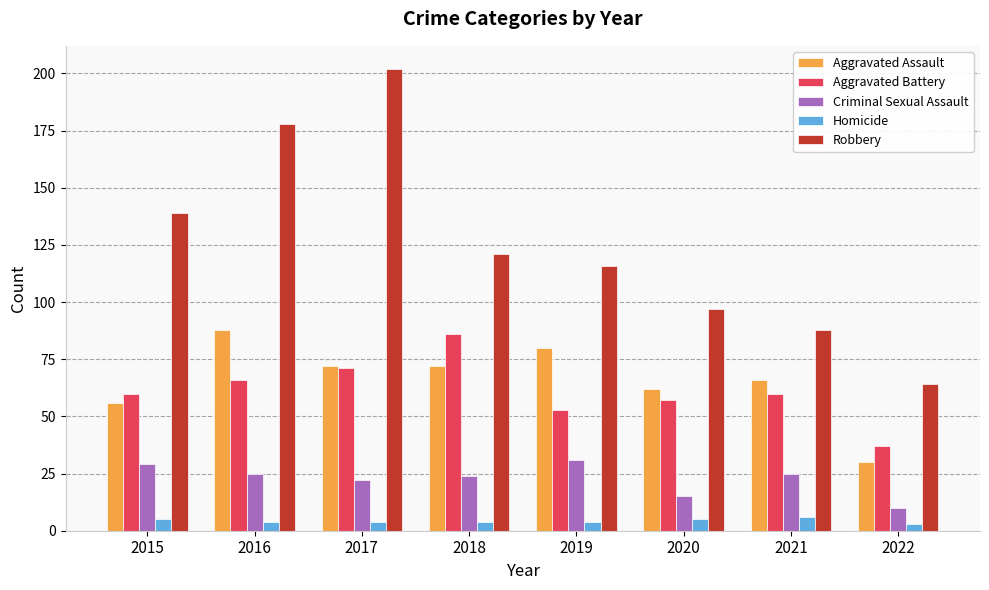

Which series changed the most between 2017 and 2022?

Robbery